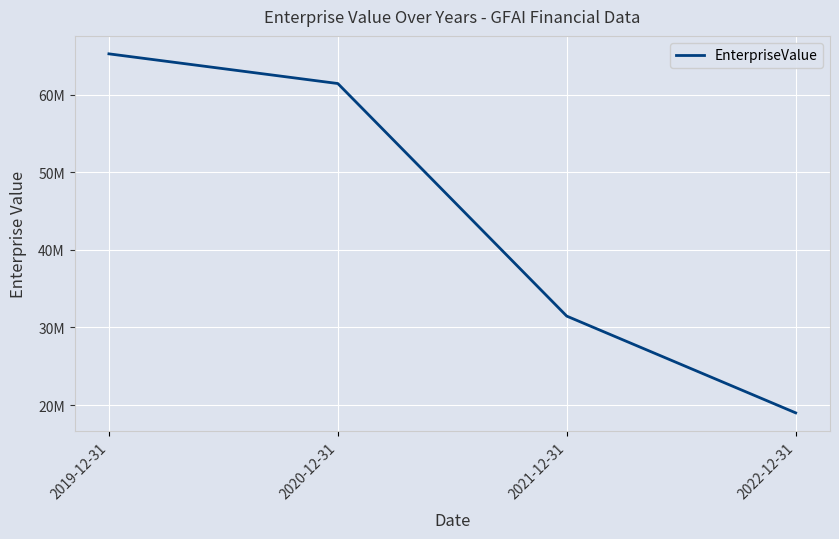

What is the difference between the maximum and minimum values?

46245224.0